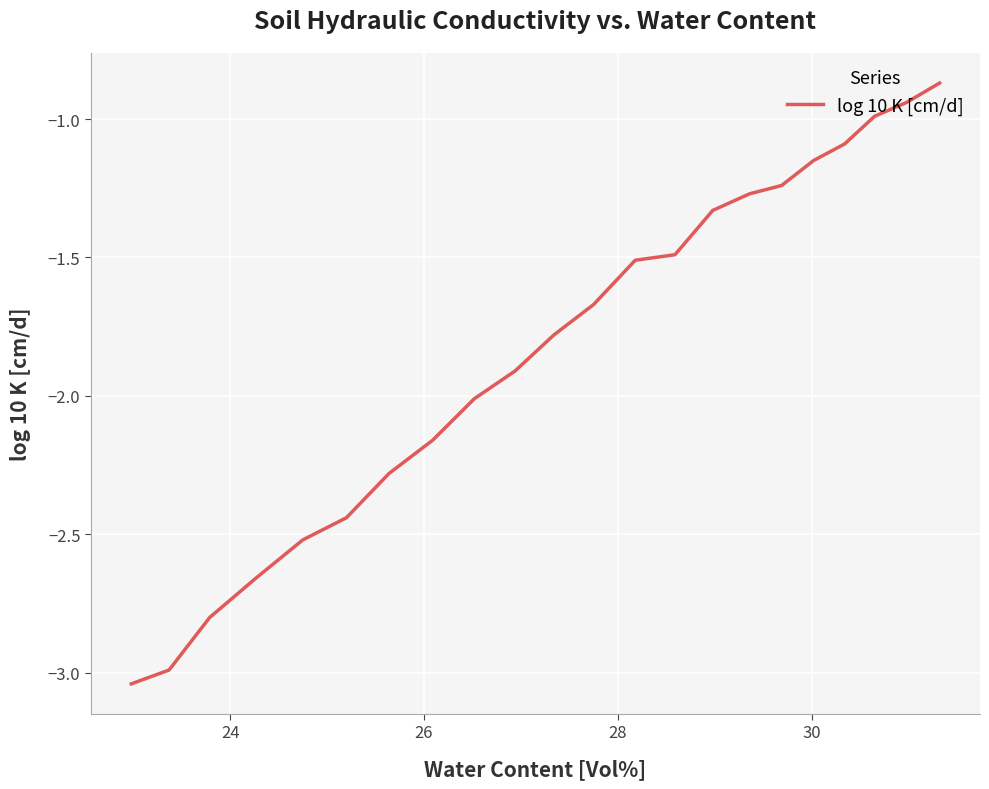

What is the difference between the second highest and minimum values?

2.1